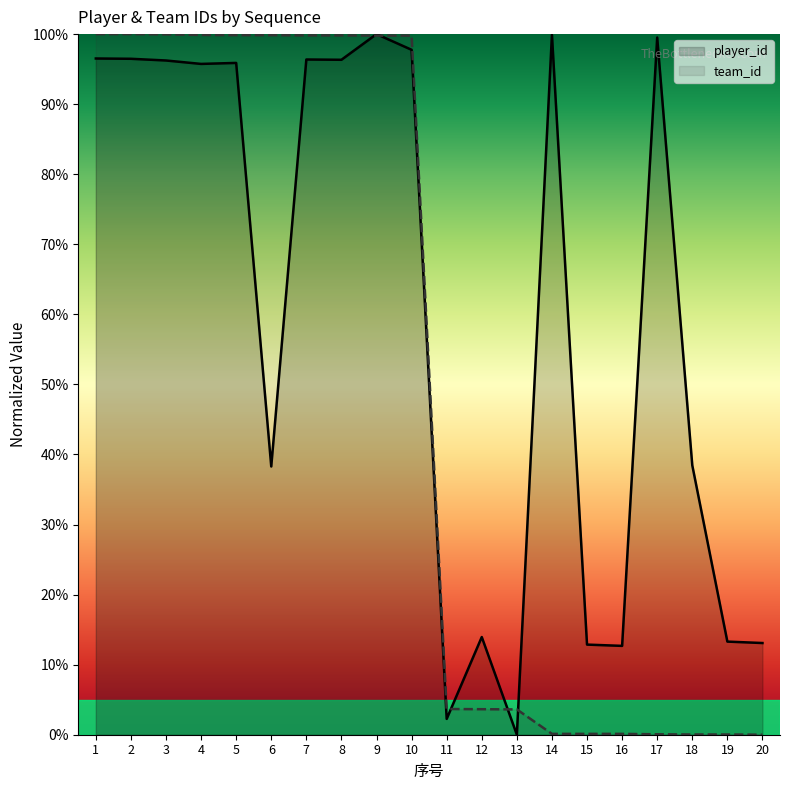

How many interior local valleys does the player_id series have?

6